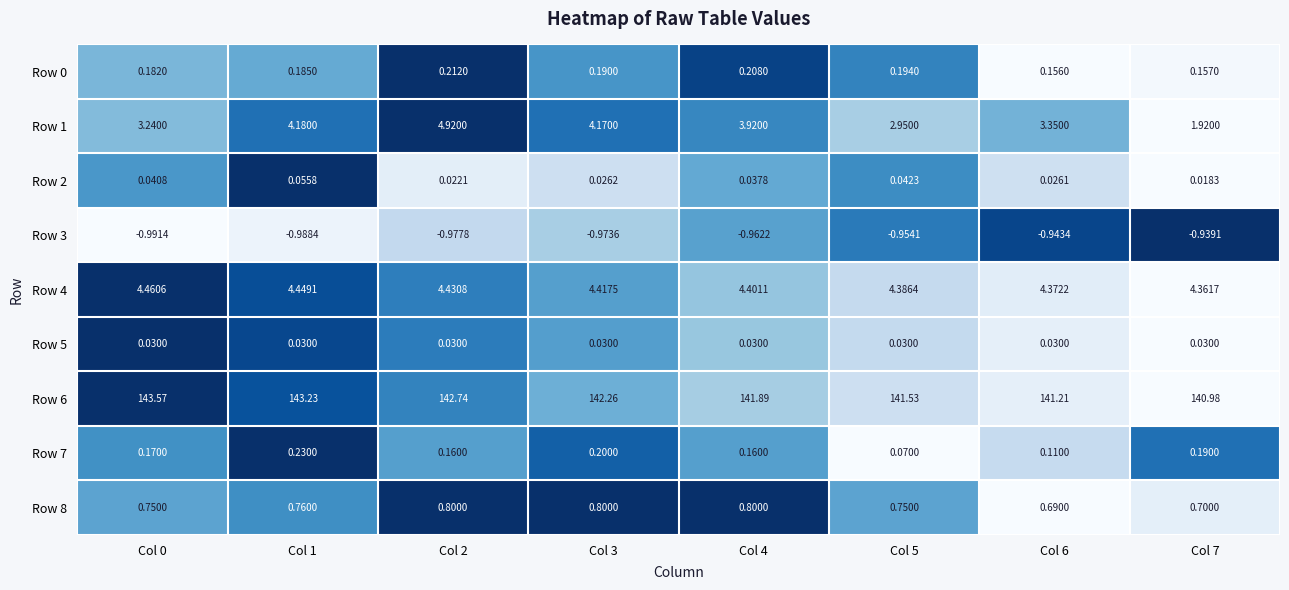

Is the value of Row 6 at Col 3 greater than the value of Row 5 at Col 1?

Yes